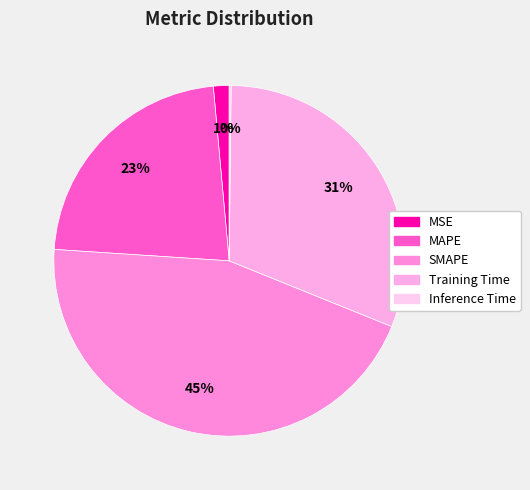

Is SMAPE the majority of the pie?

No